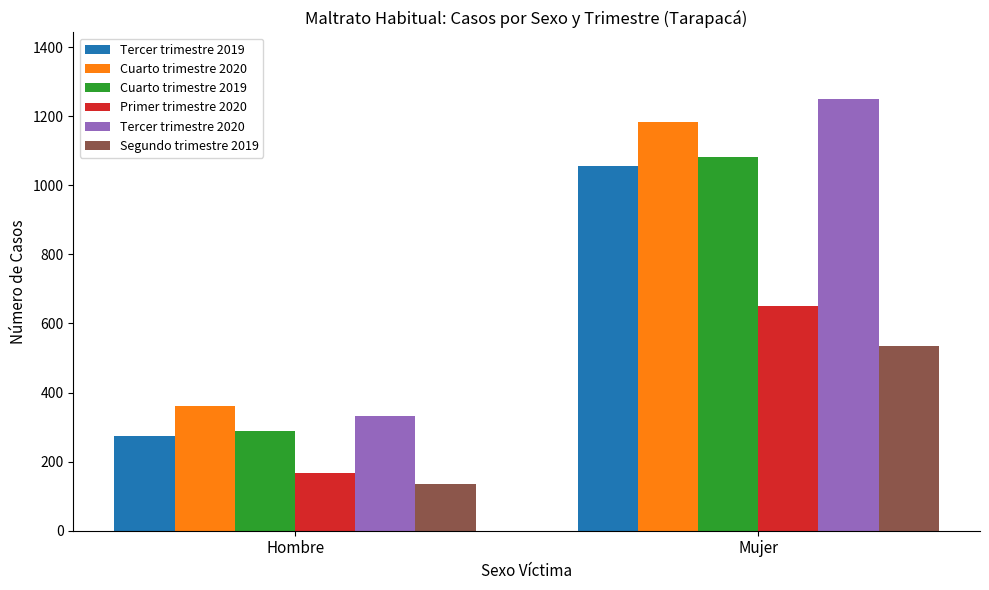

Which series changed the most between Hombre and Mujer?

Tercer trimestre 2020